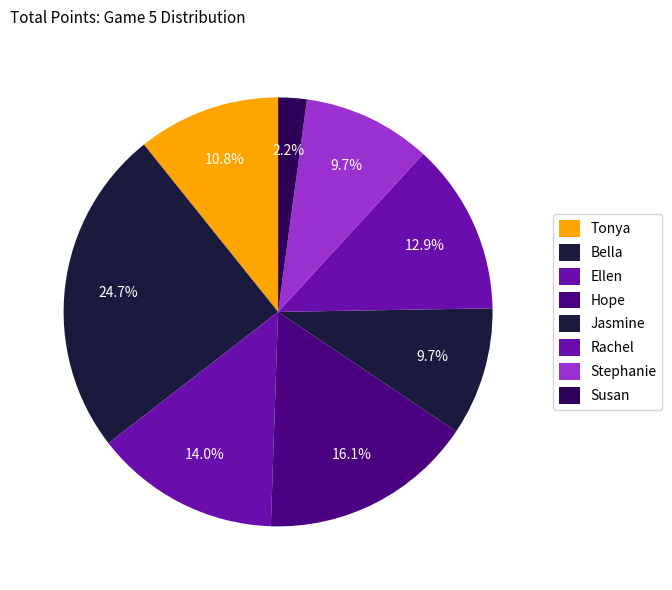

To the nearest percent, what is the average slice percentage?

12%